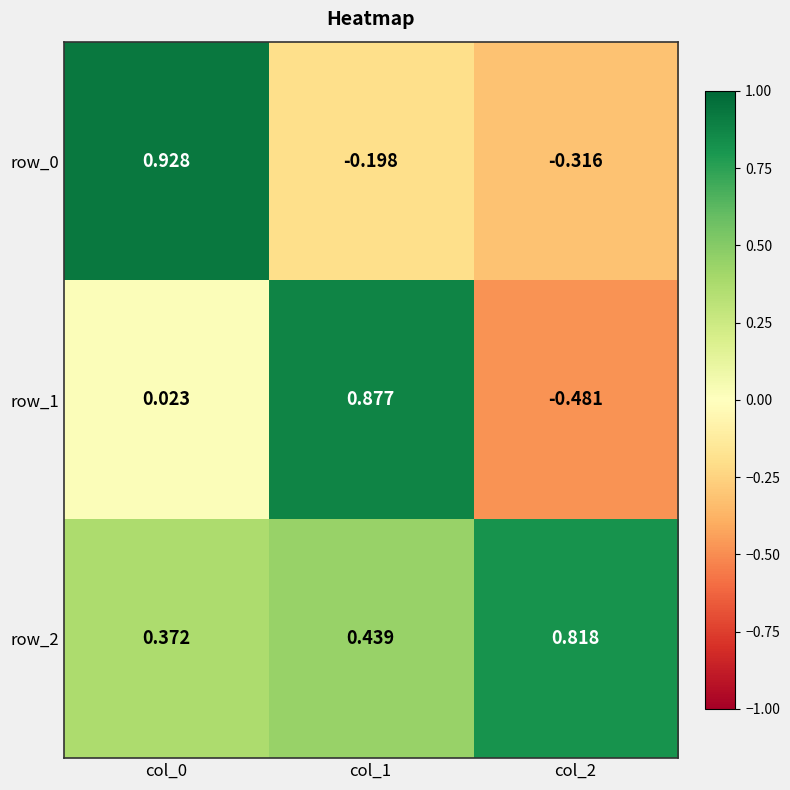

Is the value of row_0 at col_2 greater than the value of row_1 at col_1?

No